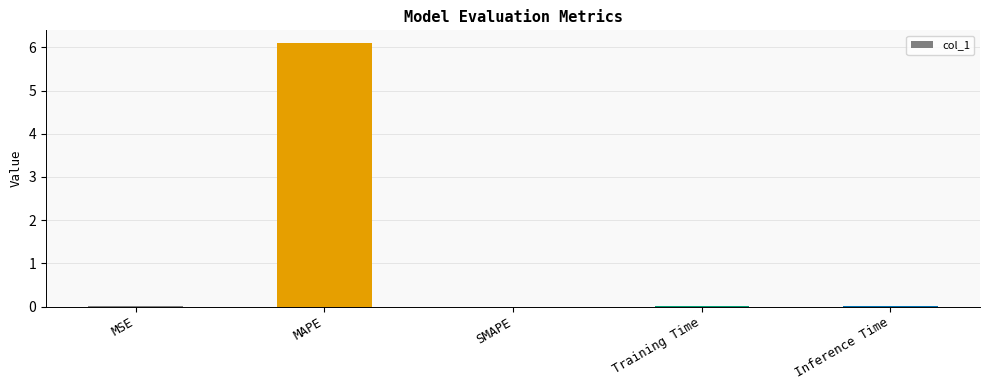

How many data points does each series have?

5